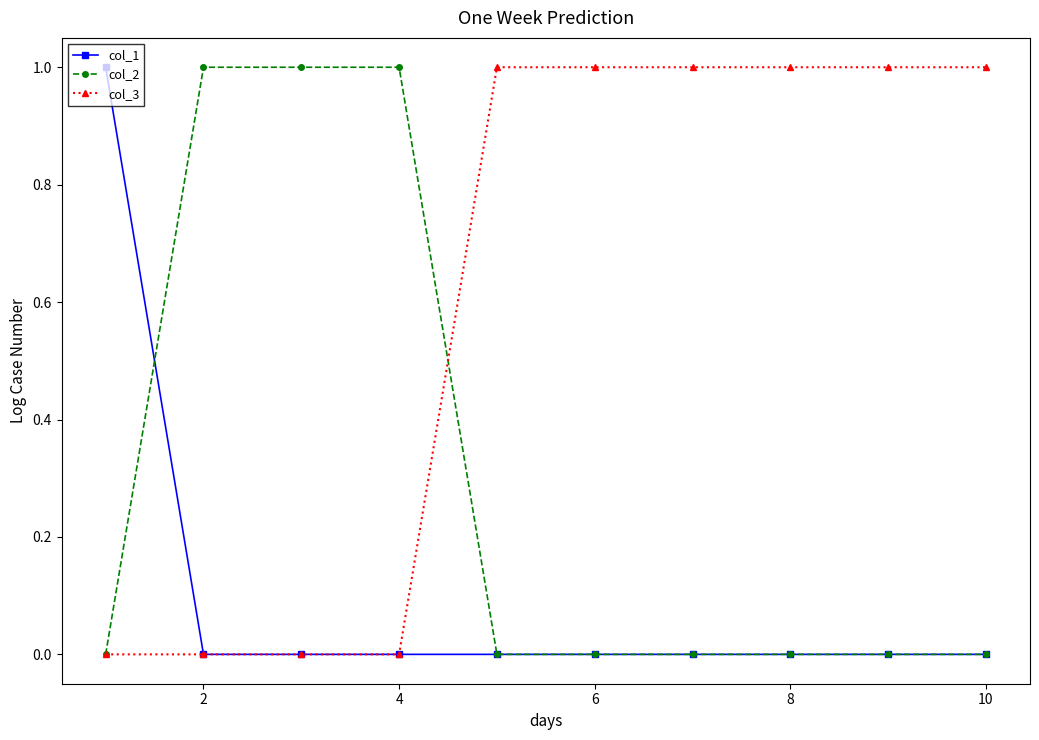

Which series has the largest total across all categories?

col_3